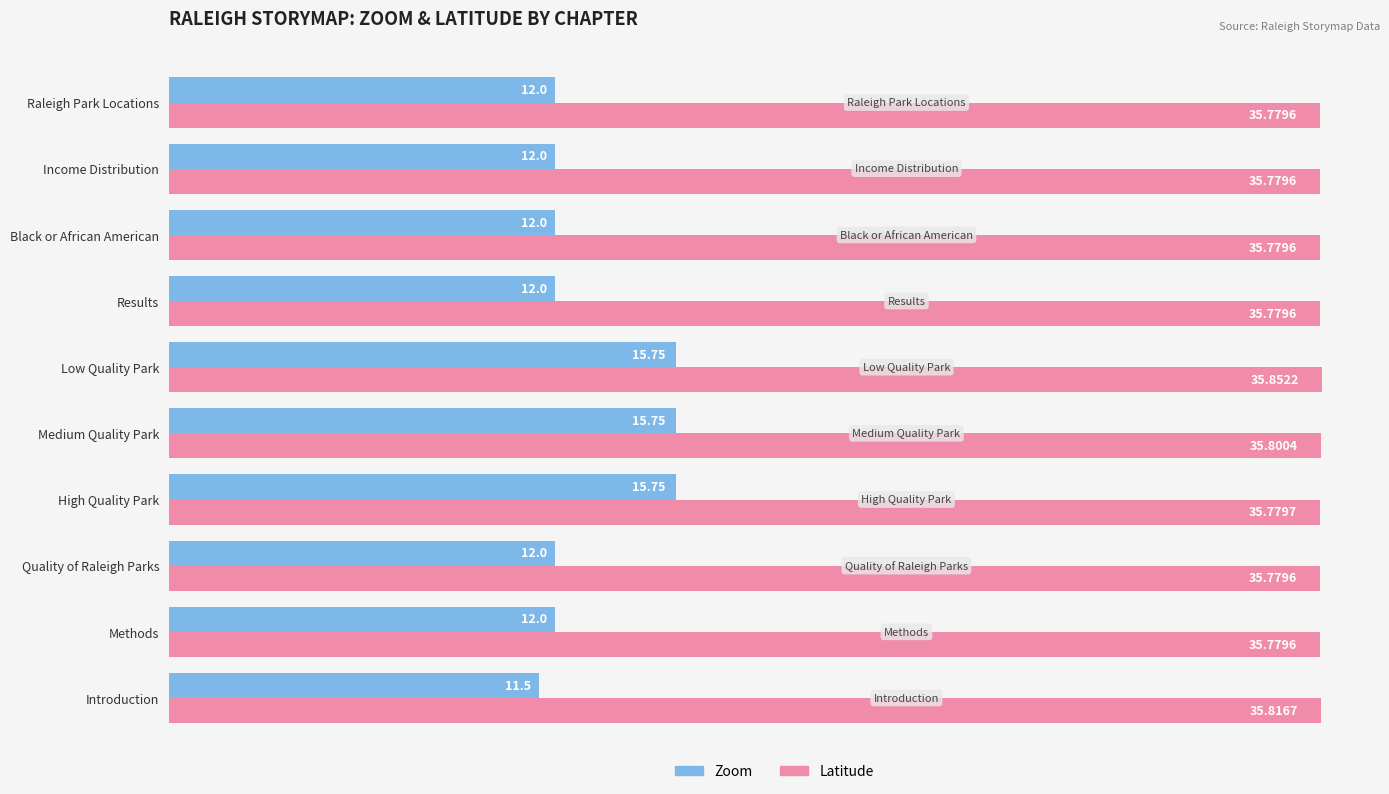

Is the value of Zoom at Methods greater than the value of Latitude at Medium Quality Park?

No